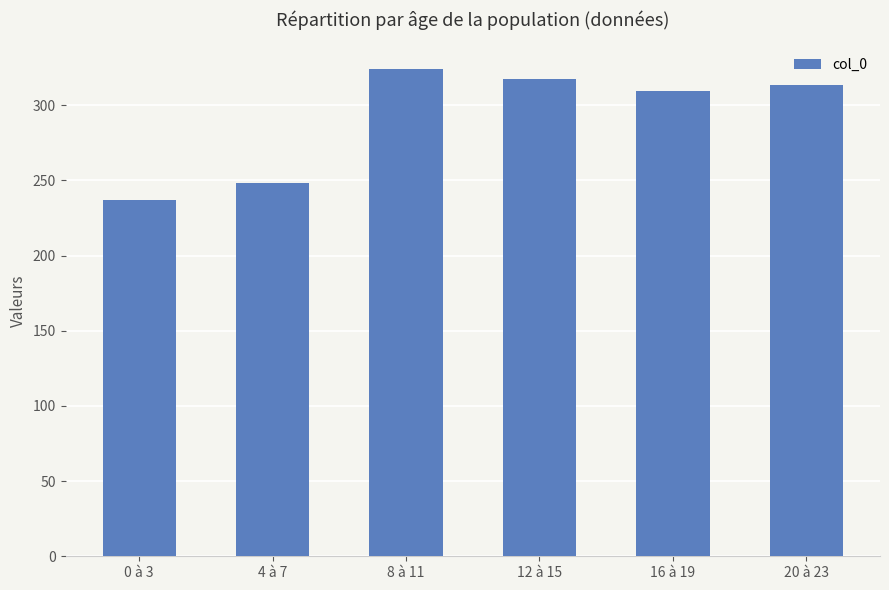

Which label corresponds to the largest value in the chart?

8 à 11